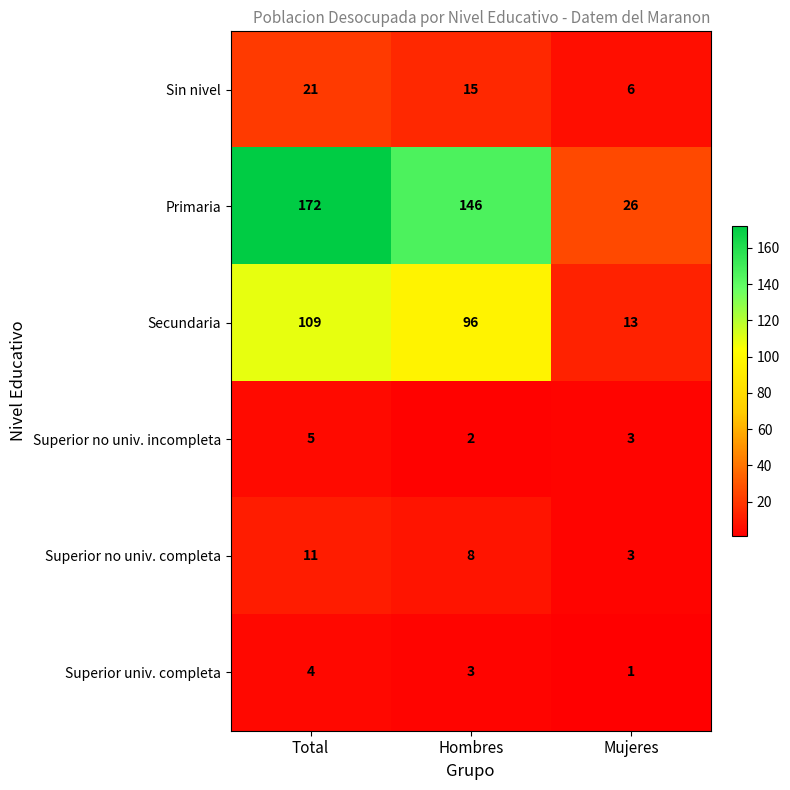

The Primaria series shows 26 at Mujeres. True or false?

True